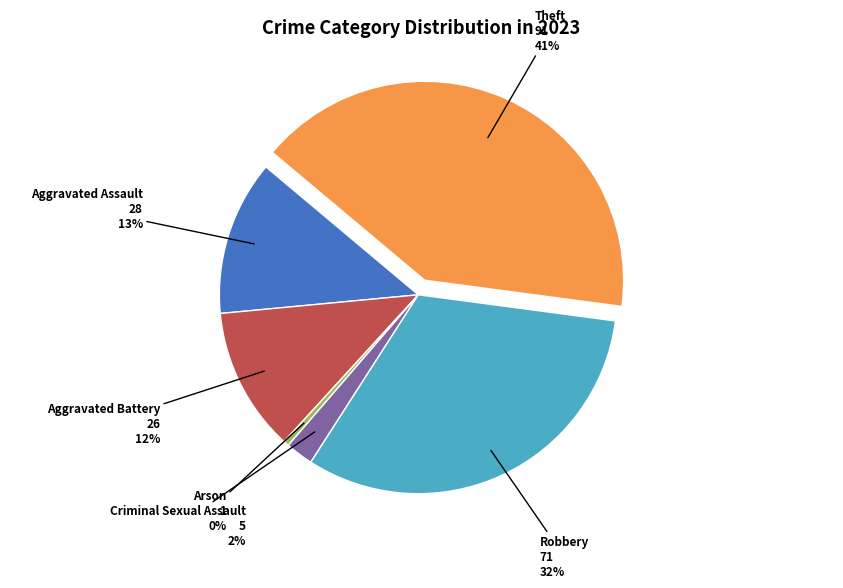

To the nearest percent, what is the difference between the largest and smallest slice percentages?

41%